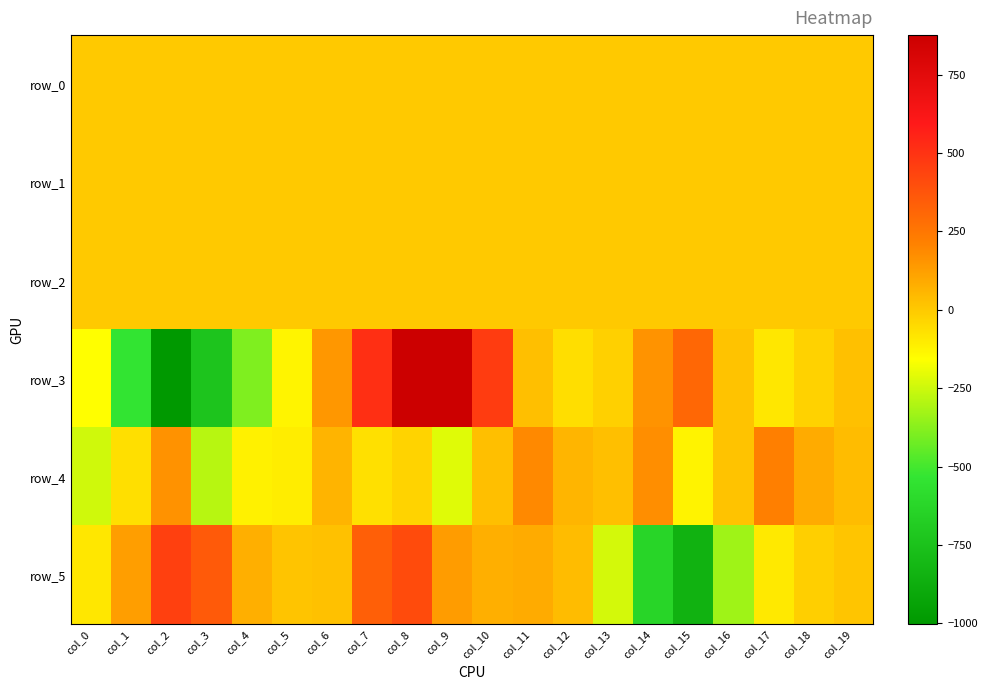

How many negative values does the row_1 series have?

14